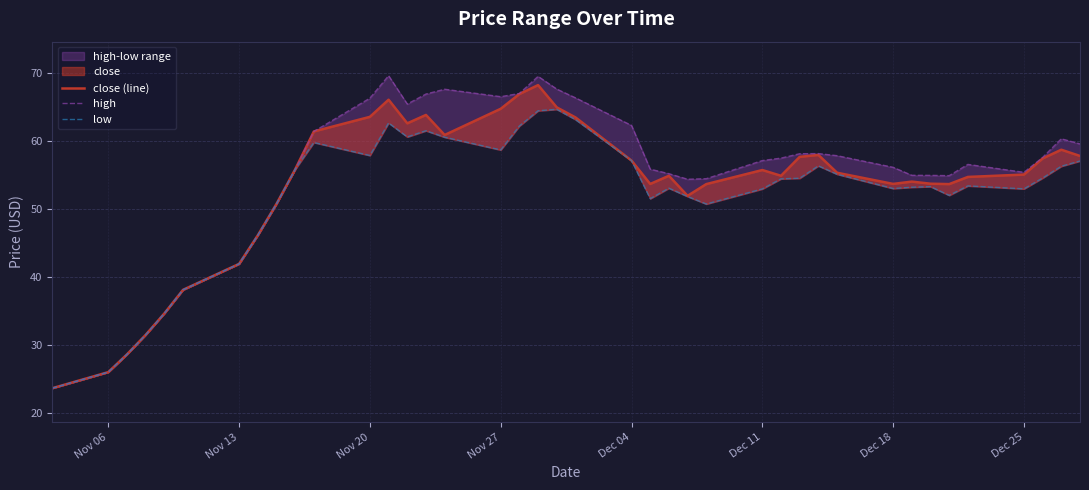

True or false: low and high intersect in this chart.

False